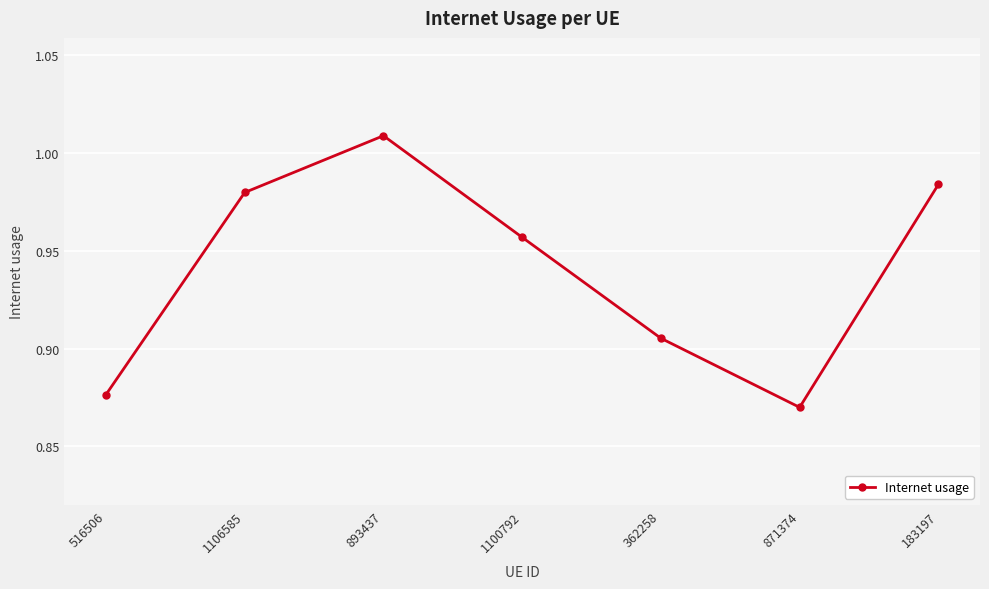

True or false: the data shows 1.7 at 1106585.

False